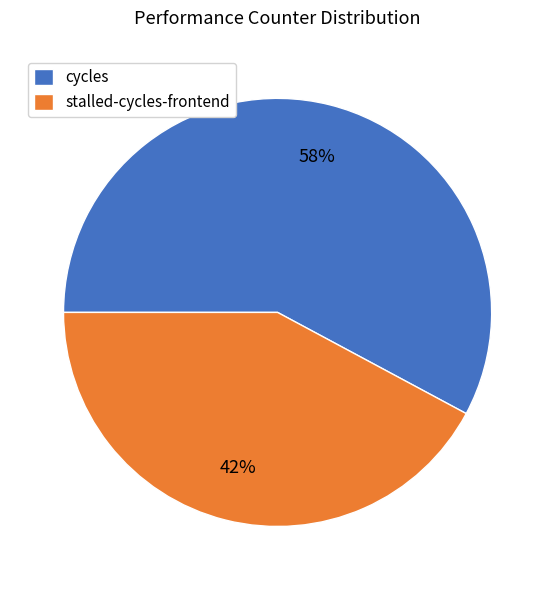

Which category has the smallest portion of the pie?

stalled-cycles-frontend